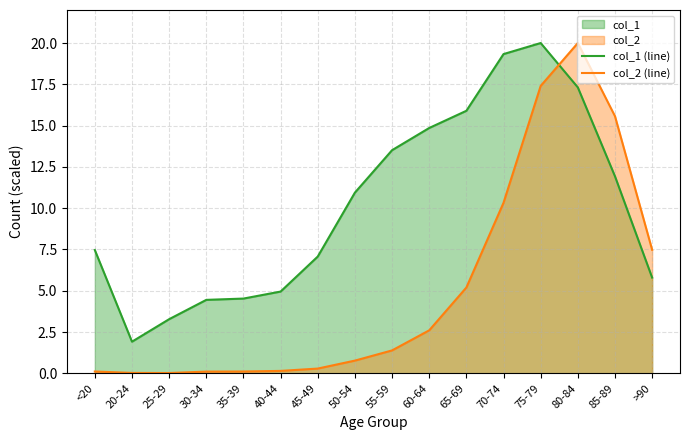

What is the total value across all series at 85-89?

27.5